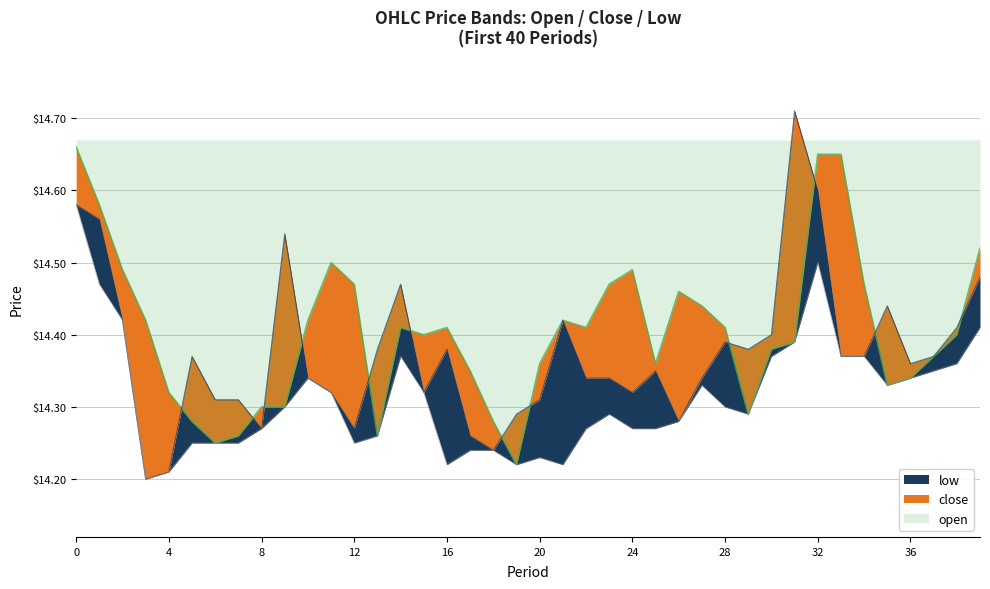

The low series shows 8.0 at 34. True or false?

False